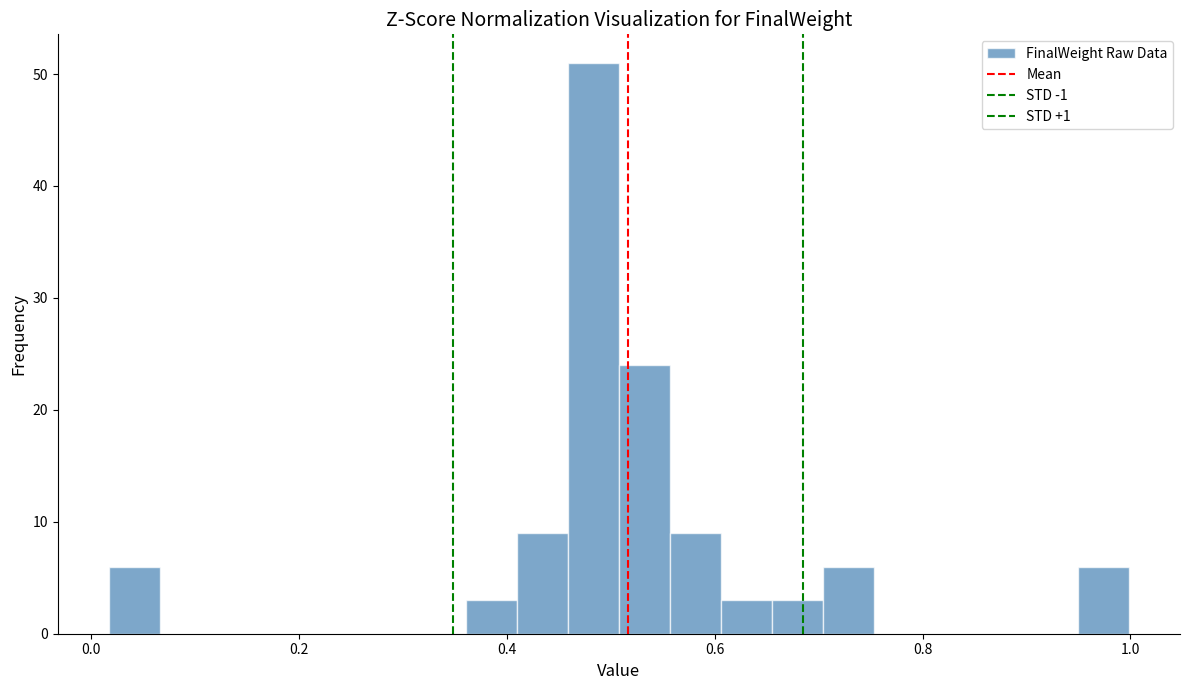

Read against the x-axis, roughly where is the centre of the tallest bar?

0.48